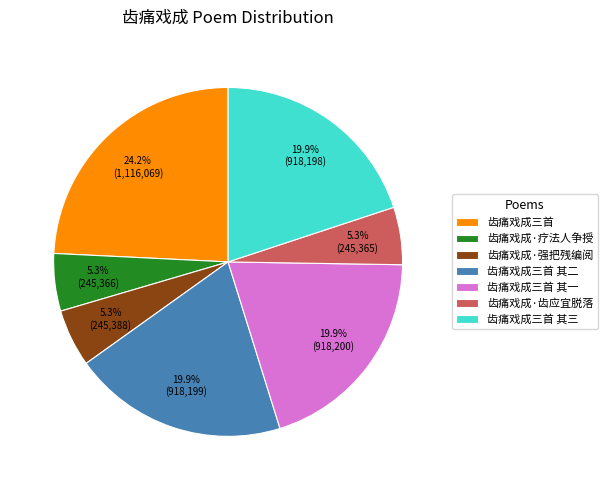

How many segments does this pie chart have?

7